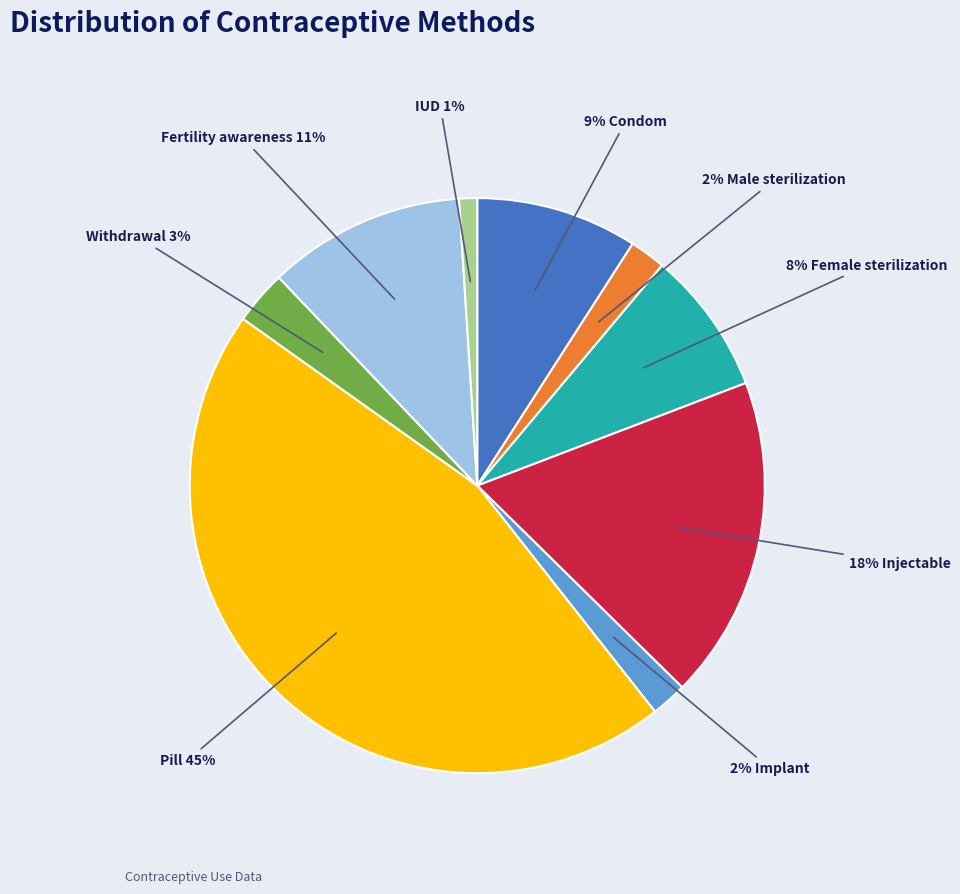

To the nearest percent, what is the average slice percentage?

11%